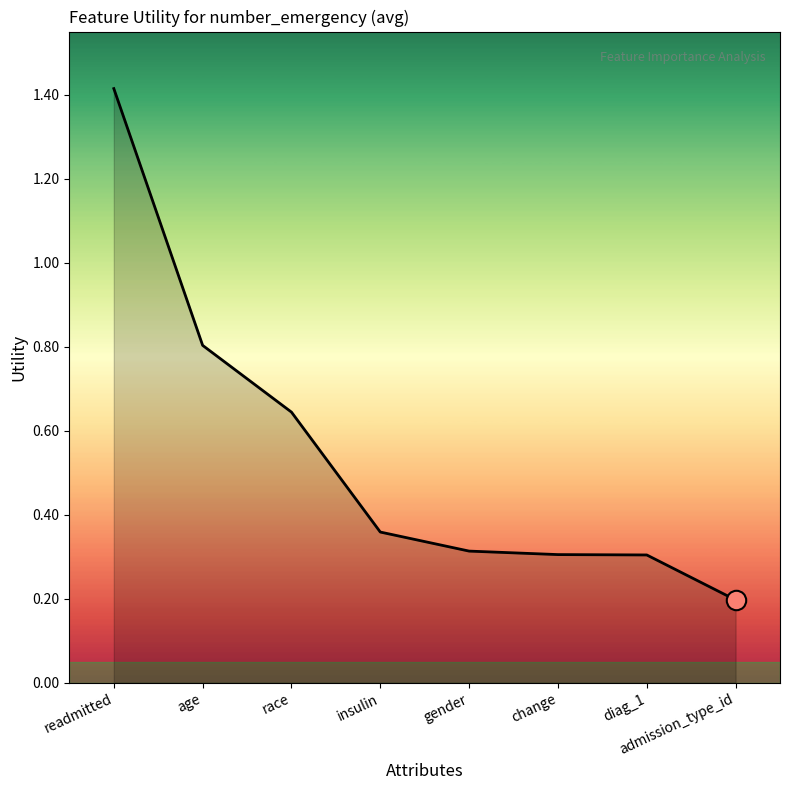

What position from the right is diag_1?

2